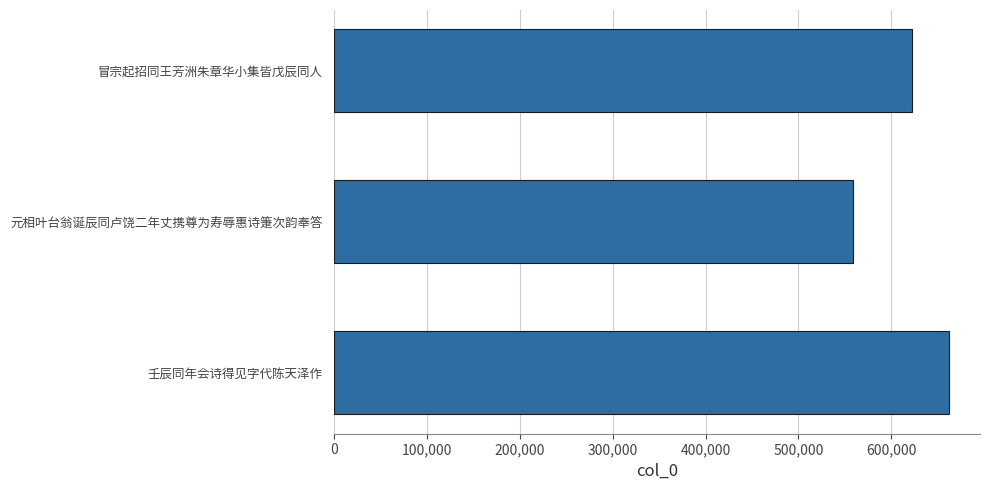

Rank the categories by value from highest to lowest.

壬辰同年会诗得见字代陈天泽作, 冒宗起招同王芳洲朱章华小集皆戊辰同人, 元相叶台翁诞辰同卢饶二年丈携尊为寿辱惠诗箑次韵奉答